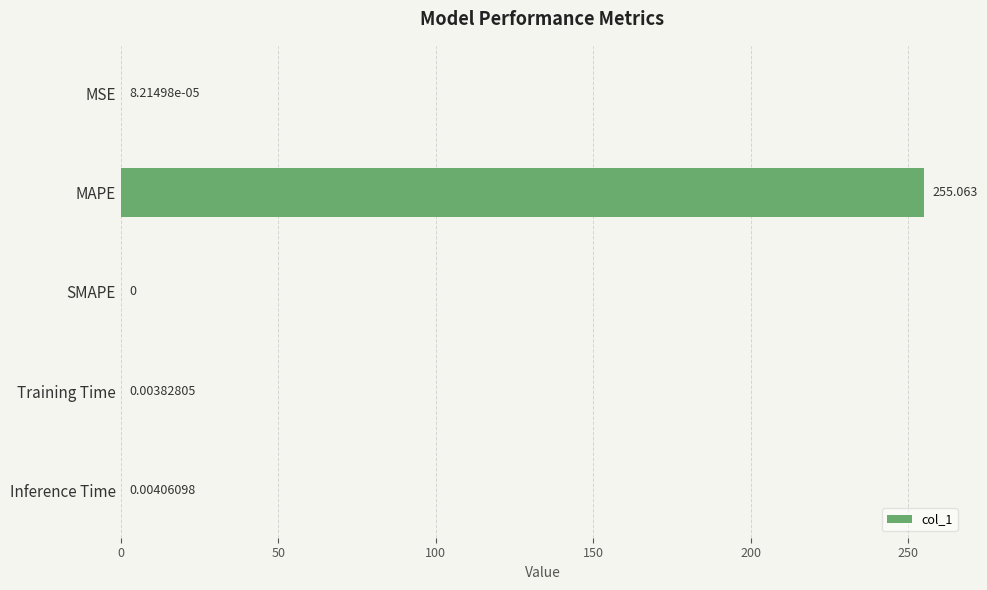

Which label corresponds to the largest value in the chart?

MAPE